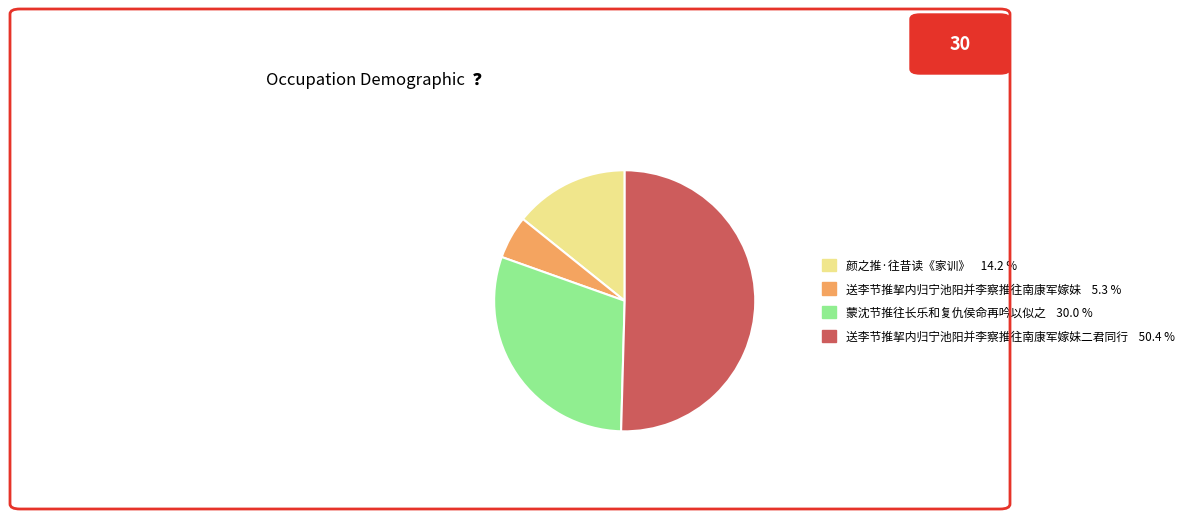

Does any single category account for the majority?

Yes